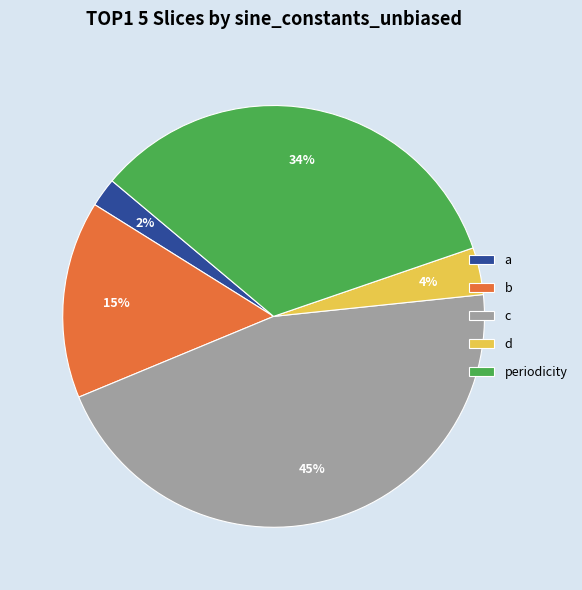

To the nearest percent, what portion does a represent?

2%